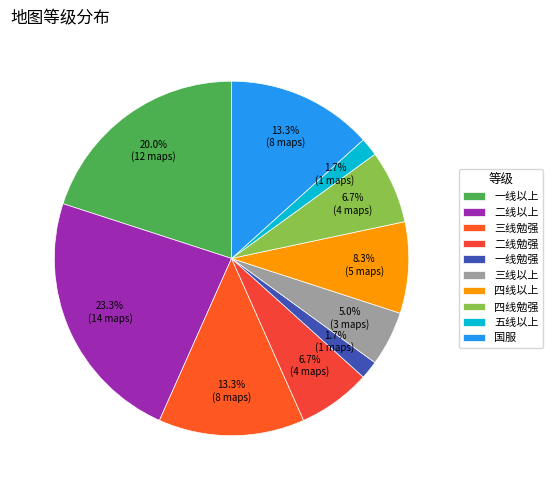

To the nearest percent, what portion does 五线以上 represent?

2%